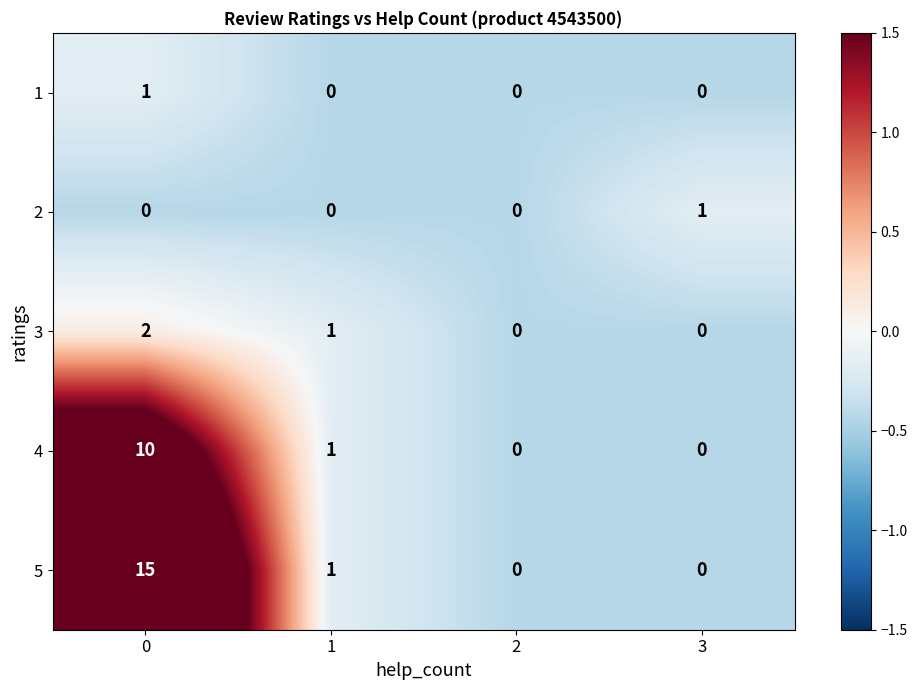

What is the smallest value displayed?

0